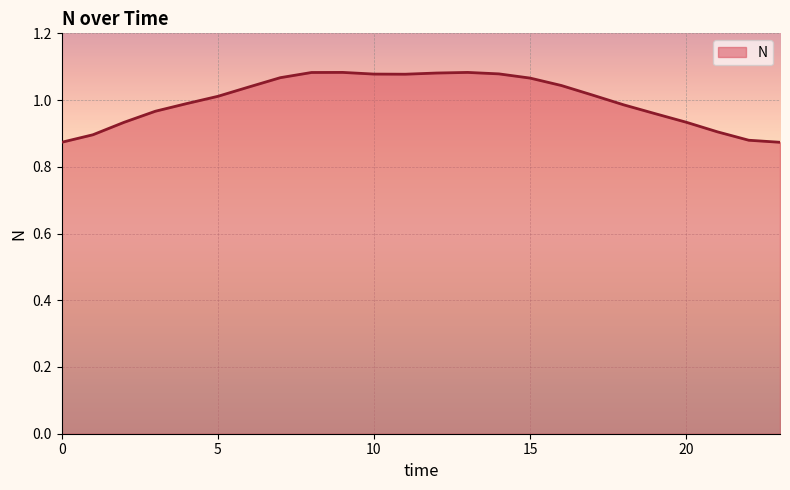

Reading left to right, what are all the values shown in this chart?

0=0.9	1=0.9	2=0.9	3=1.0	4=1.0	5=1.0	6=1.0	7=1.1	8=1.1	9=1.1	10=1.1	11=1.1	12=1.1	13=1.1	14=1.1	15=1.1	16=1.0	17=1.0	18=1.0	19=1.0	20=0.9	21=0.9	22=0.9	23=0.9